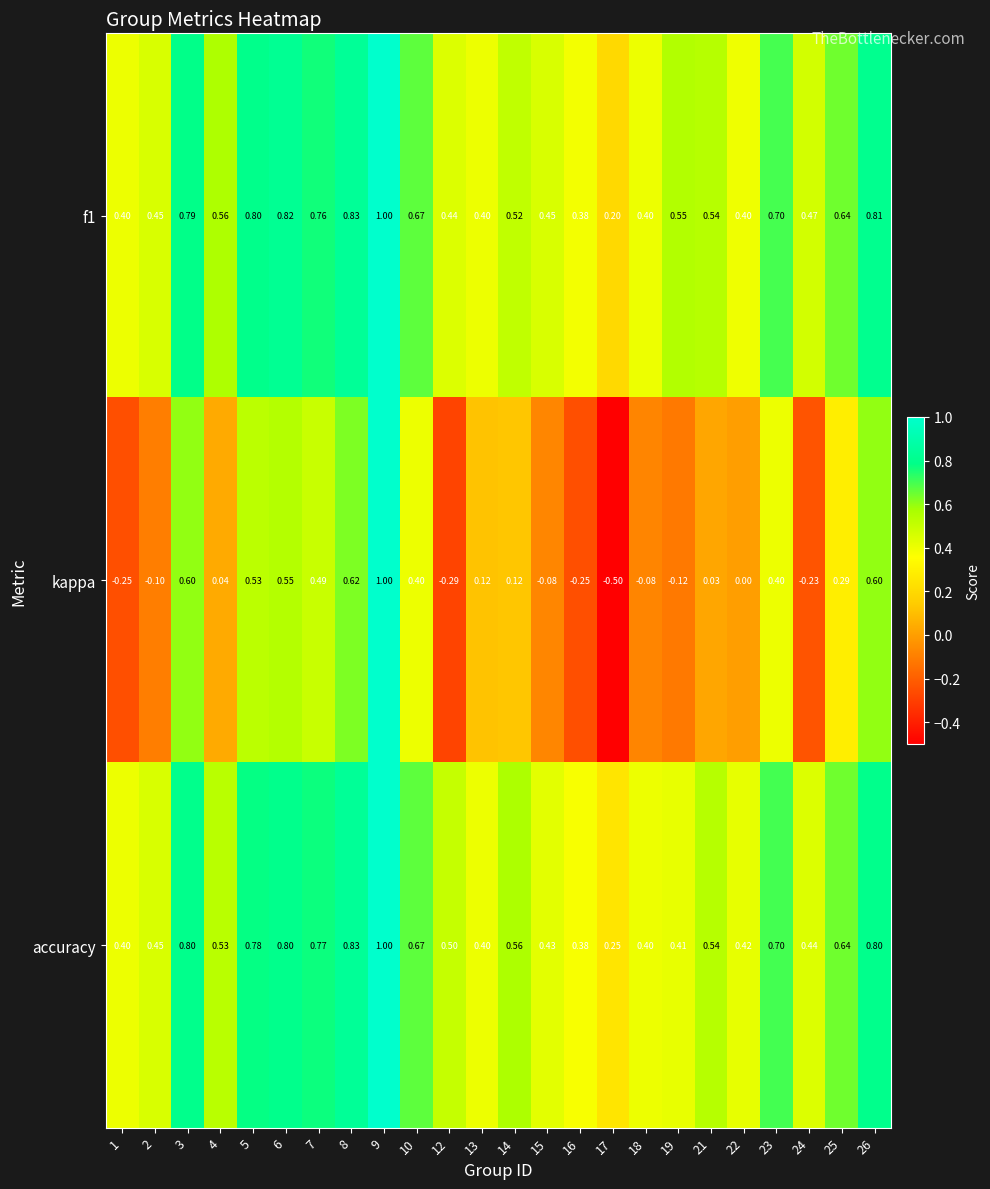

Is the value of kappa at 4 greater than the value of accuracy at 9?

No